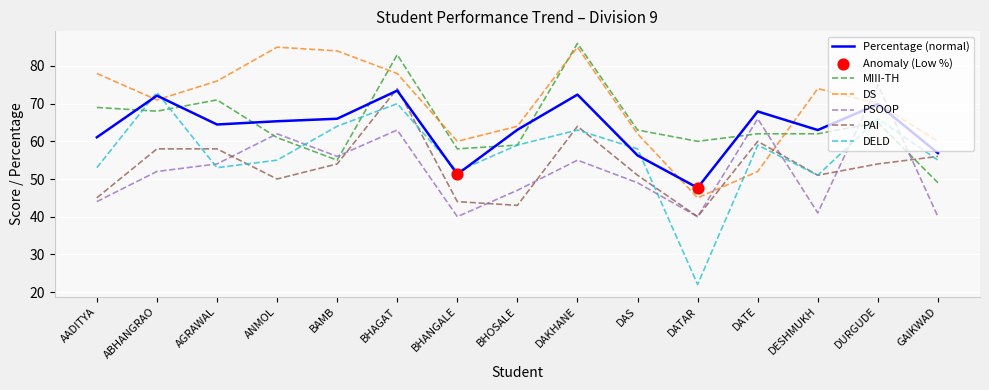

Which series has the largest total across all categories?

DS